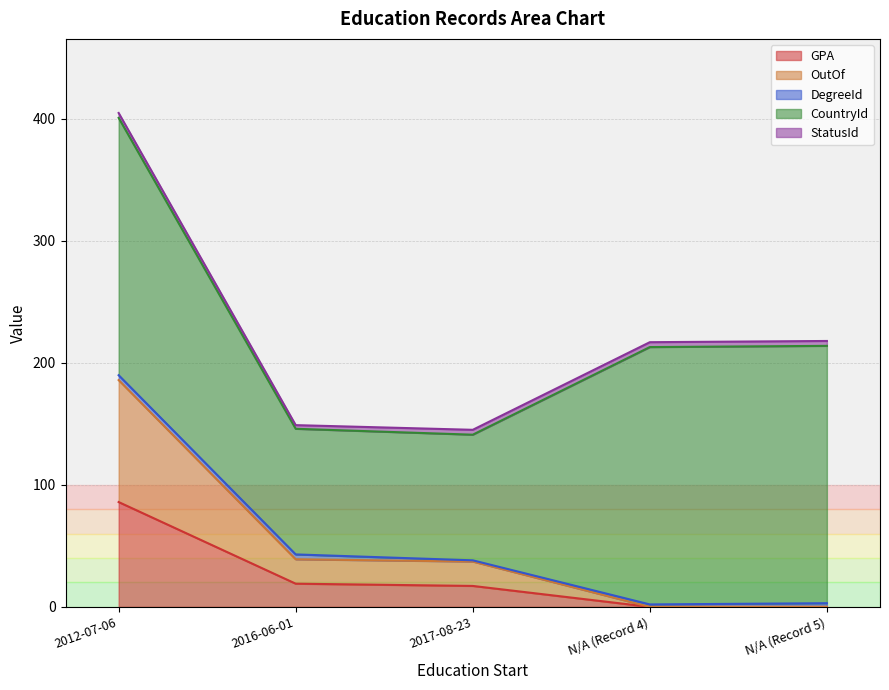

Reading left to right, list all the values displayed in this chart.

GPA: 85.9	19.0	17.2	0.0	0.0
OutOf: 100.0	20.0	20.0	0.0	0.0
DegreeId: 4.0	4.0	1.0	2.0	3.0
CountryId: 211.0	103.0	103.0	211.0	211.0
StatusId: 4.0	3.0	4.0	4.0	4.0